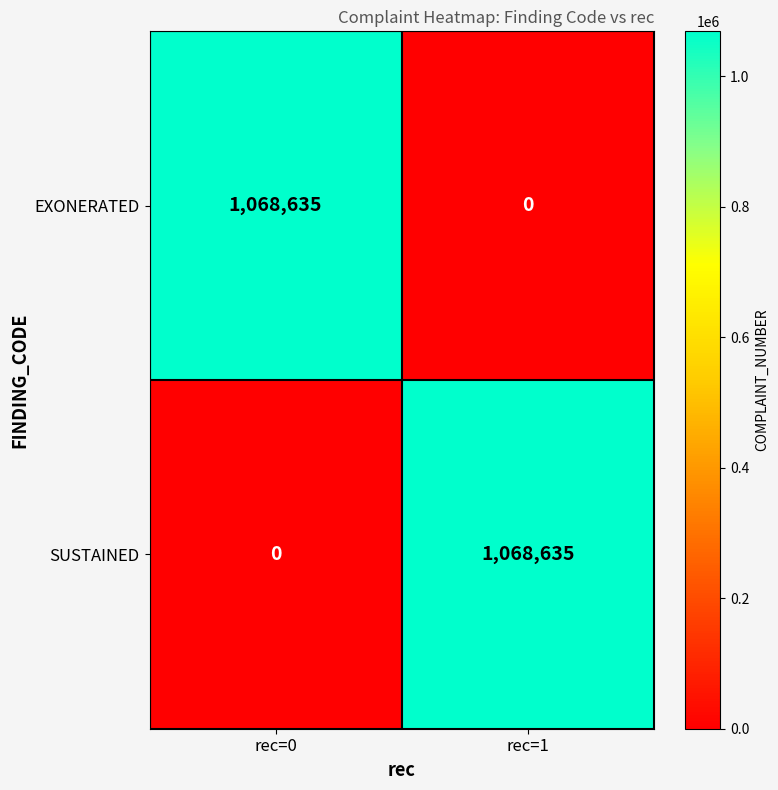

What is the average value of the SUSTAINED series?

534318